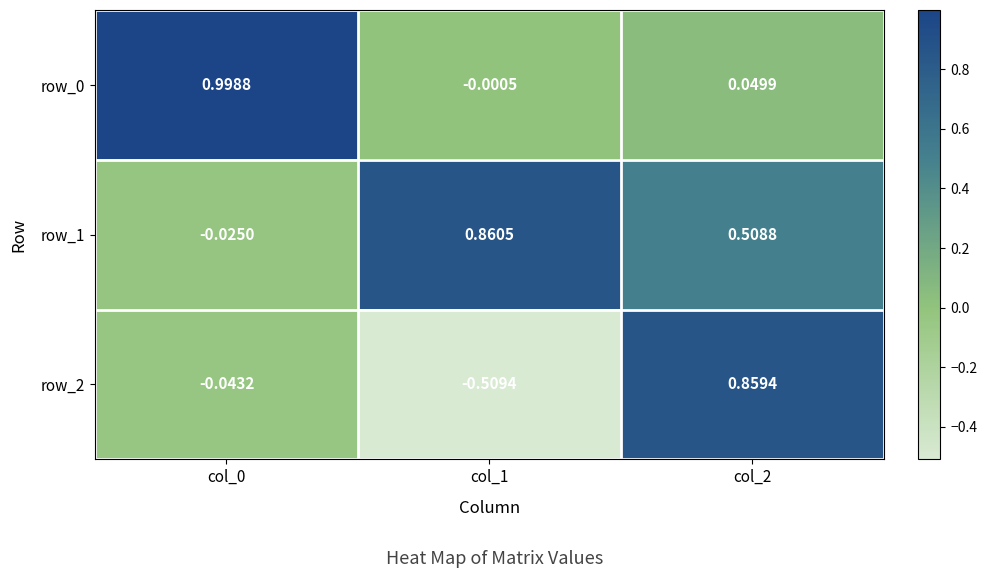

What is the total value across all series at col_2?

1.4